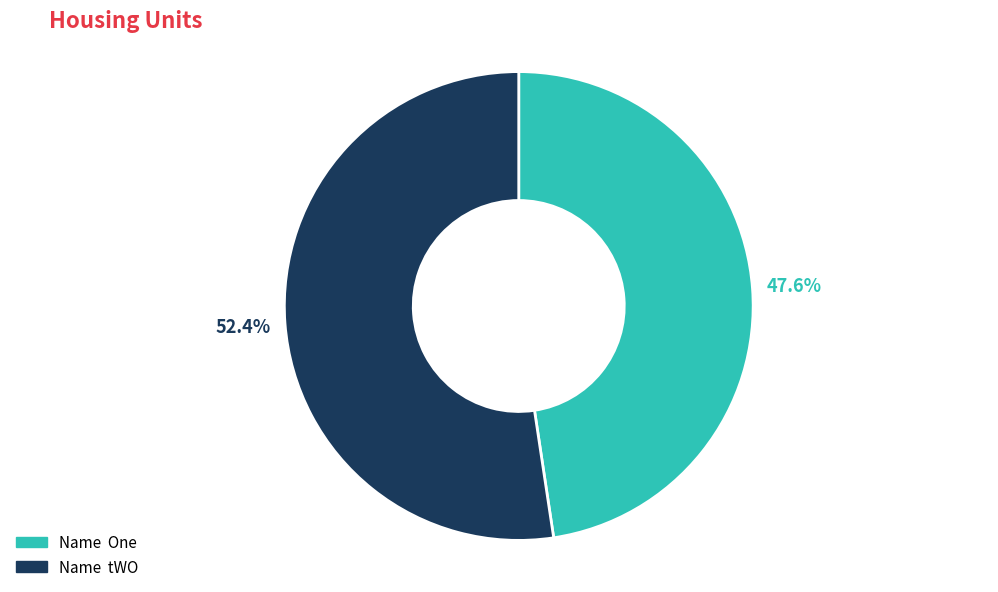

Which slice is the smallest?

Name One